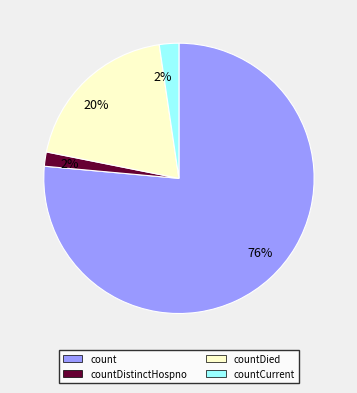

To the nearest percent, what is the average slice percentage?

25%